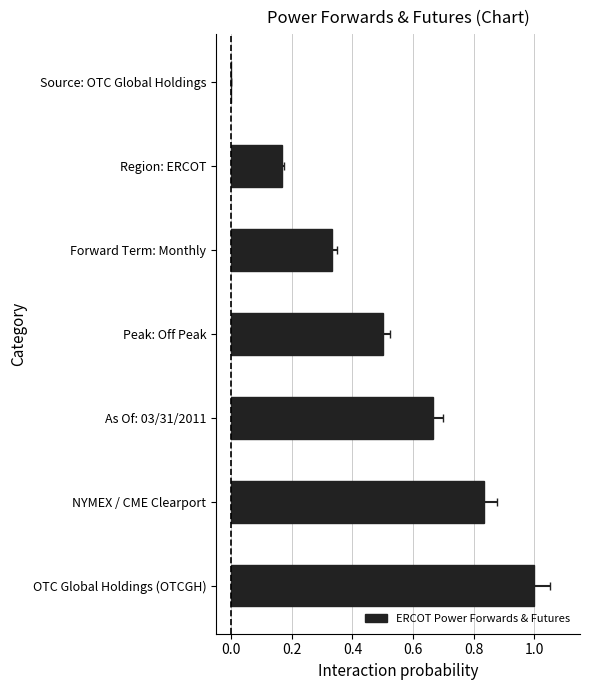

What is the greatest value displayed?

1.0